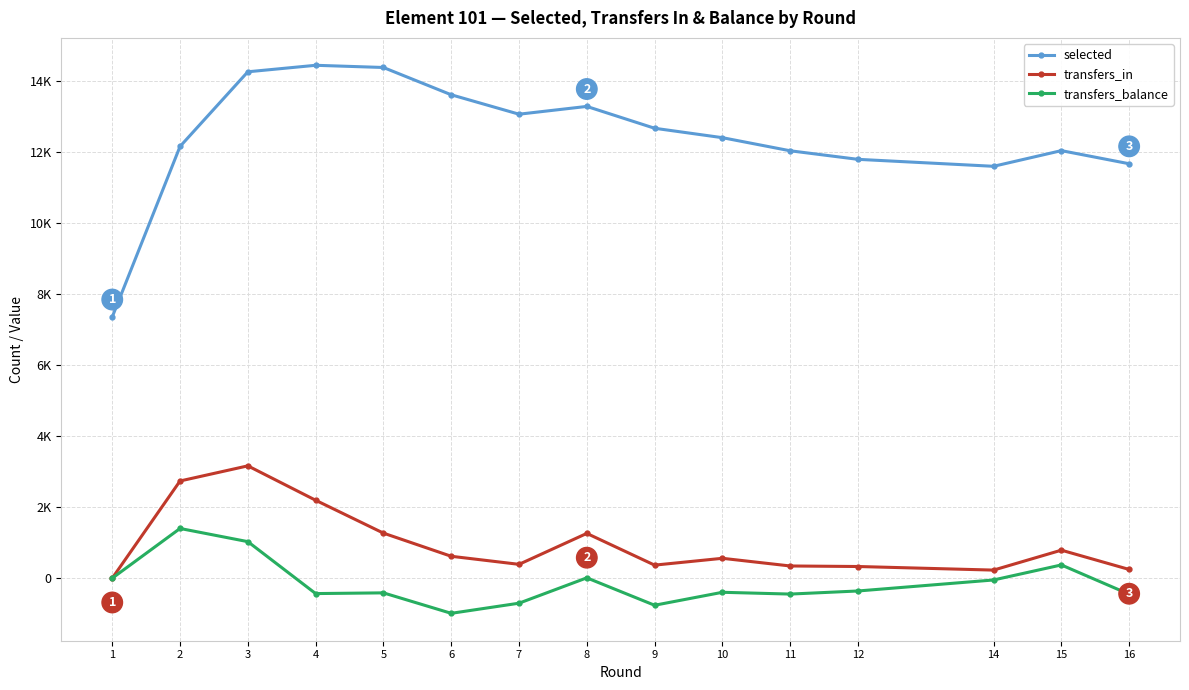

Which series has the largest total across all categories?

selected